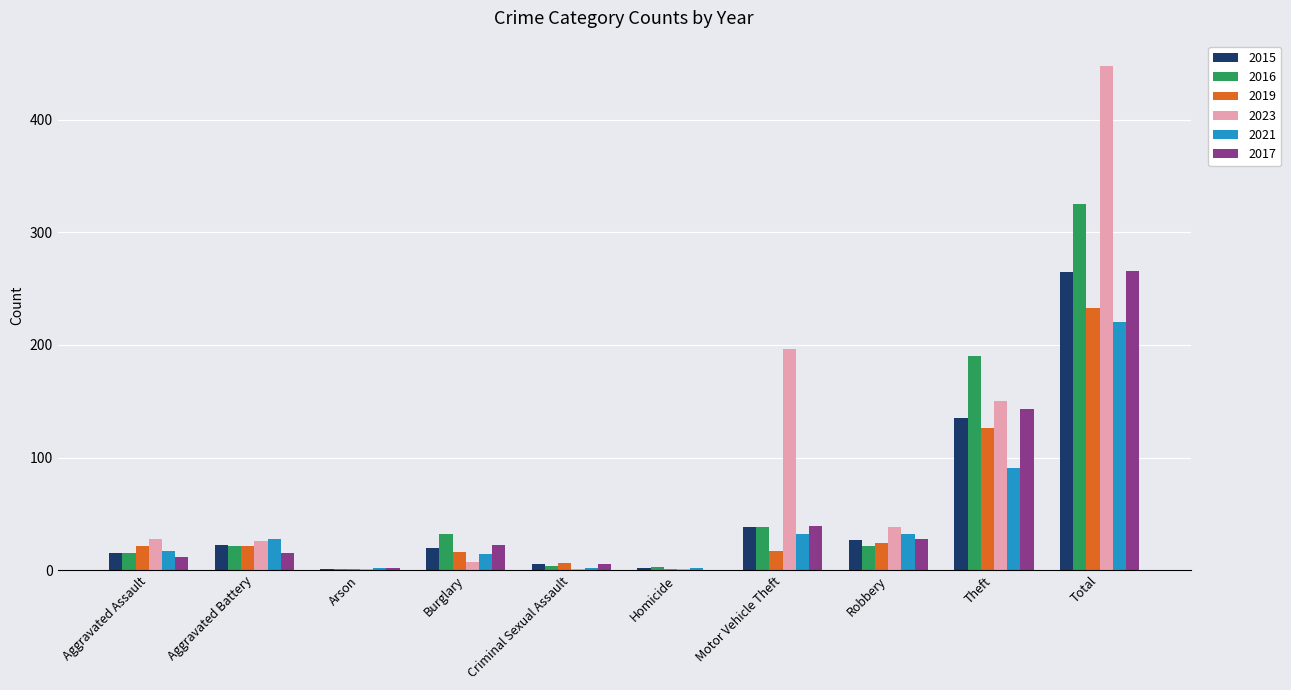

What is the sum of the 2023 values at Aggravated Assault and Total?

476